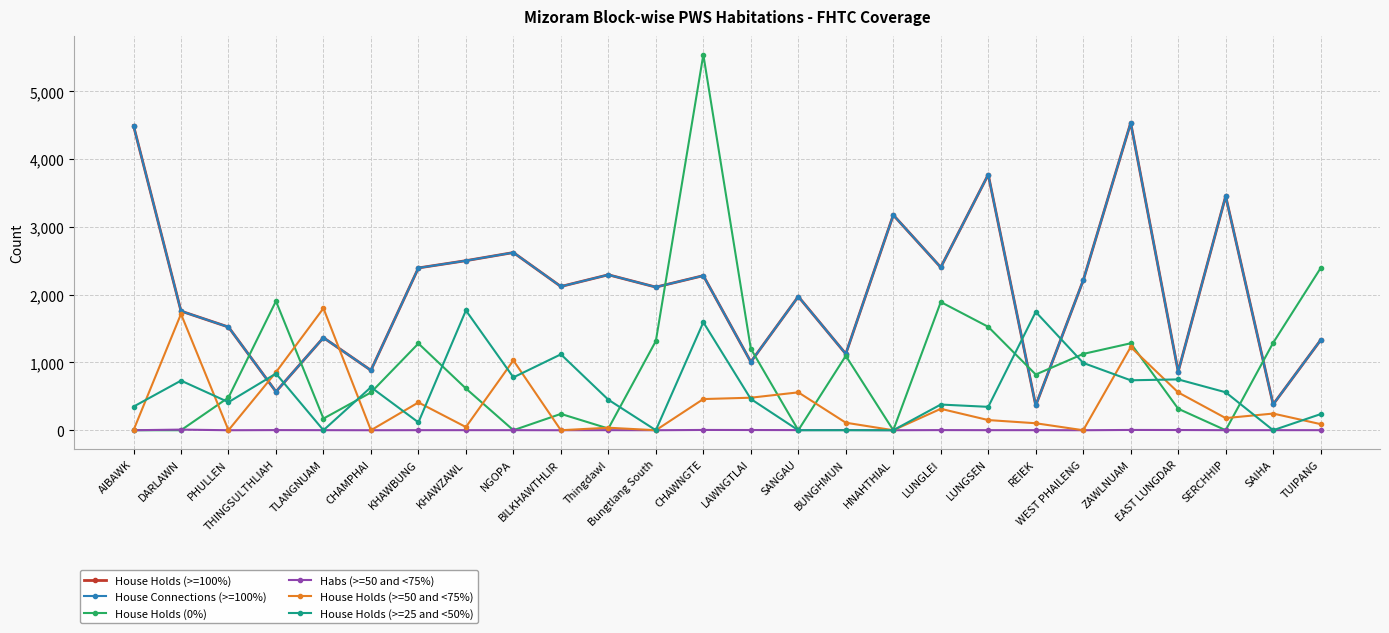

In Habs (>=50 and <75%), how many points are lower than both neighbors (excluding endpoints)?

7